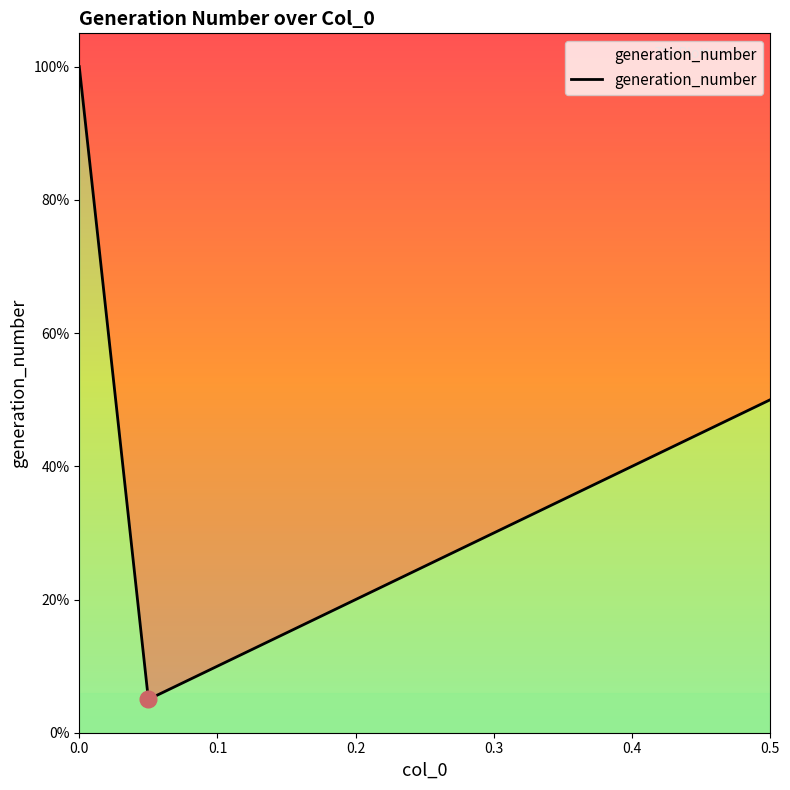

Is it true that the value at 0.4 is 0.0?

False